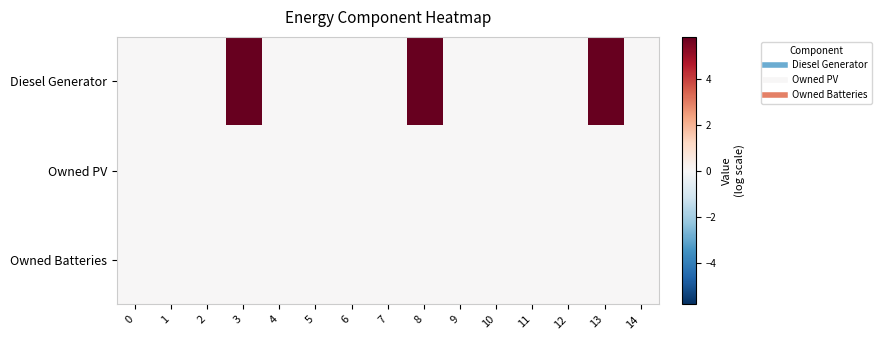

At which category is the sum across all series the highest?

3